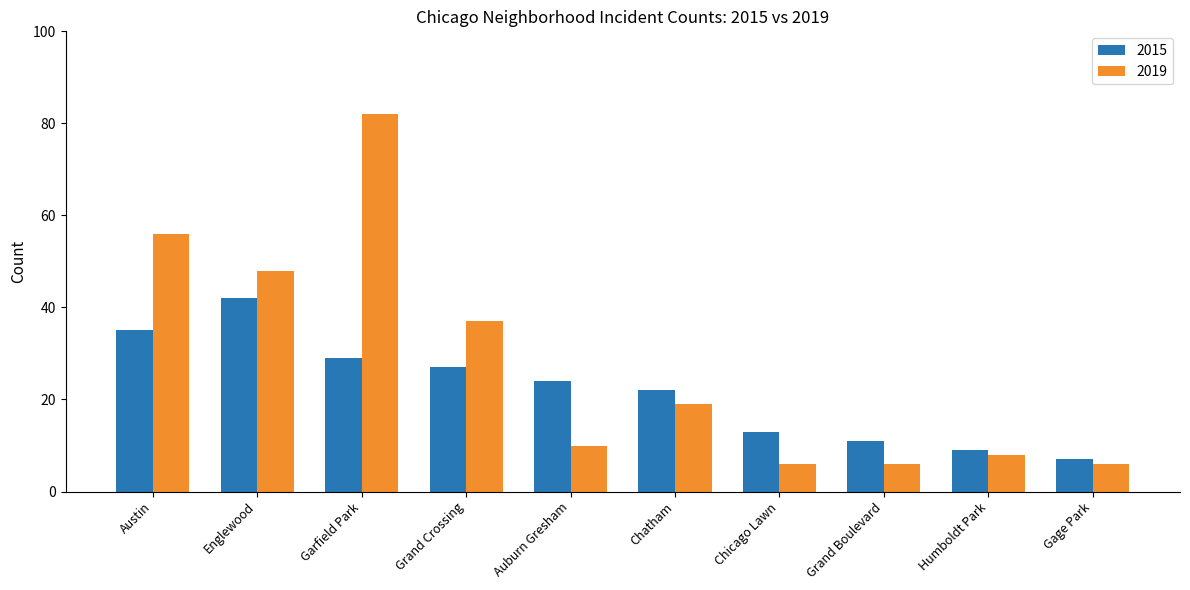

What are all the series names shown in the legend?

2015, 2019